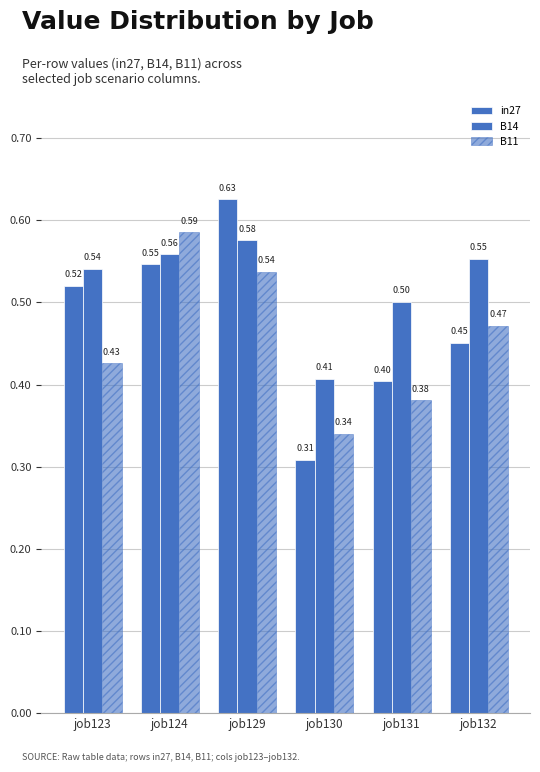

How many series are shown in this chart?

3